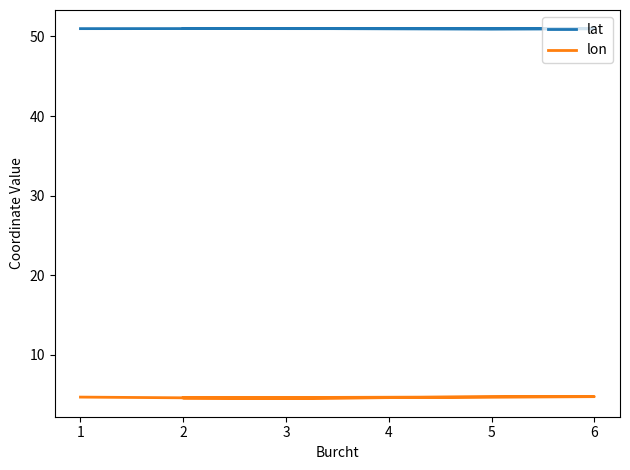

What are all the series names shown in the legend?

lat, lon